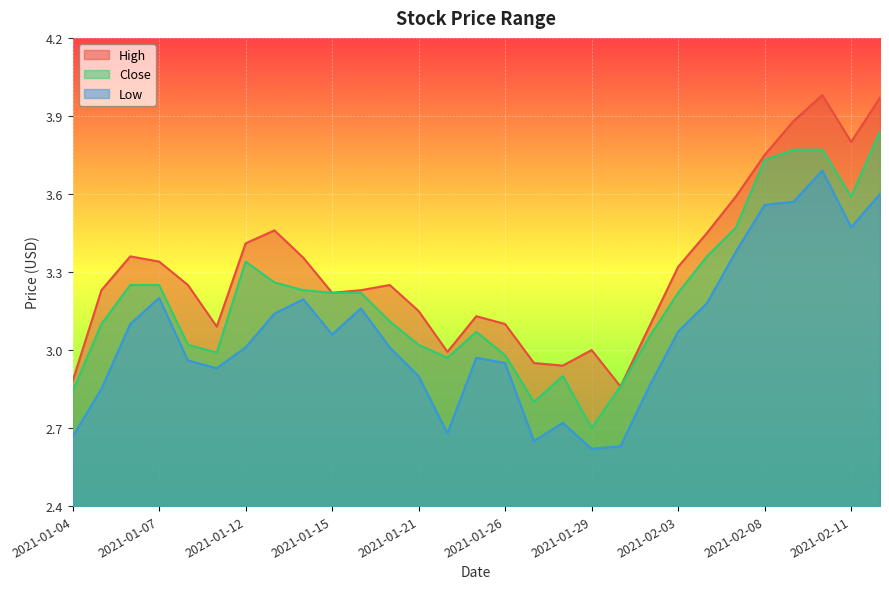

What is the spread (max minus min) of values at 2021-02-10?

0.3